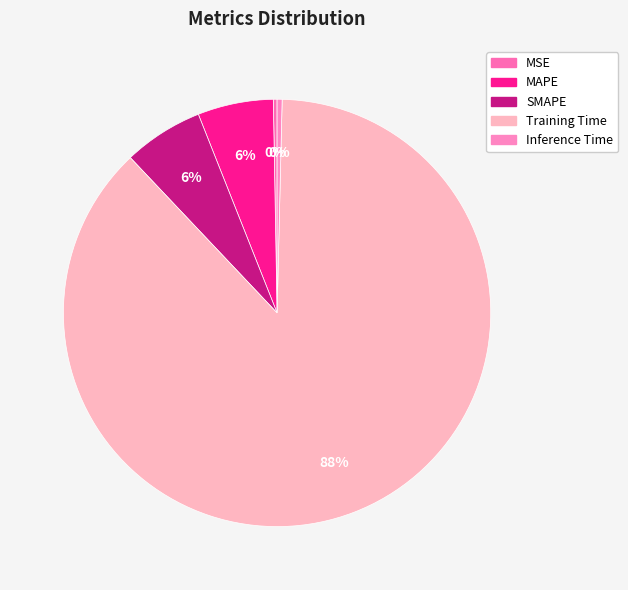

Is it true that SMAPE is 1% of the pie?

False